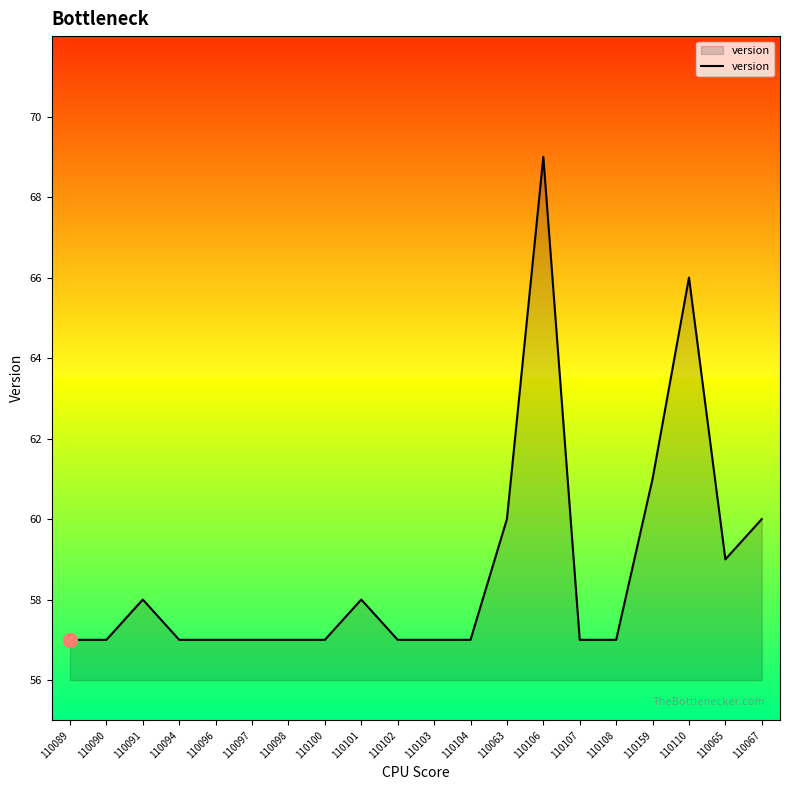

Reading left to right, extract all data points from this chart.

57	57	58	57	57	57	57	57	58	57	57	57	60	69	57	57	61	66	59	60